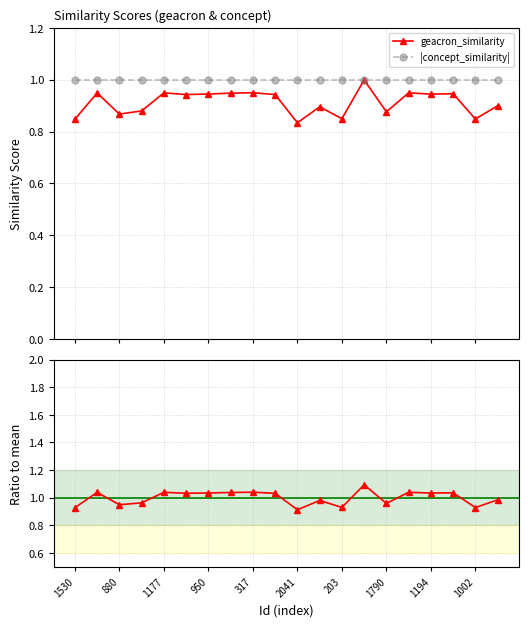

True or false: geacron_similarity has more than 1 interior local peaks.

True